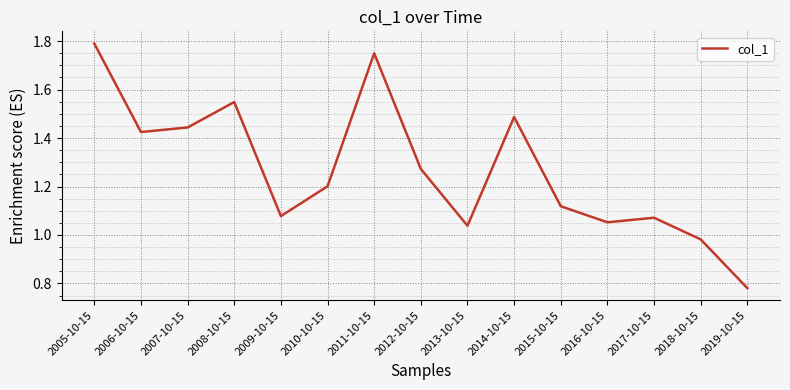

At which label does the data first exceed 1?

2005-10-15